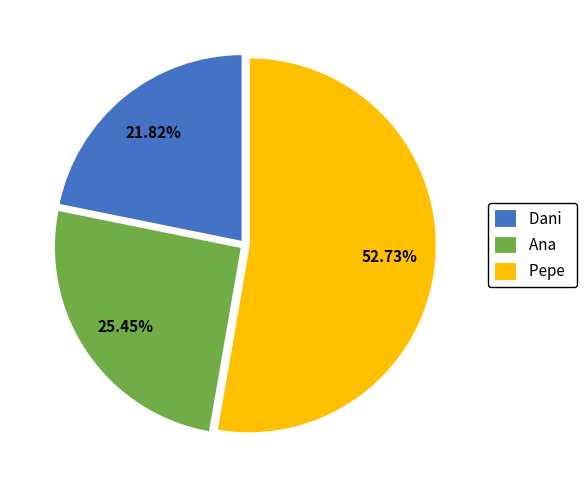

What is the total percentage of Dani and Ana?

47.3%